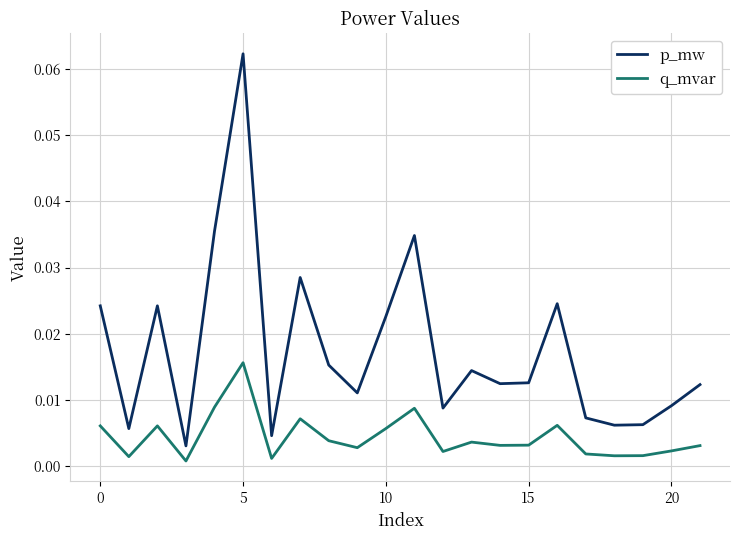

Which series has the largest total across all categories?

p_mw